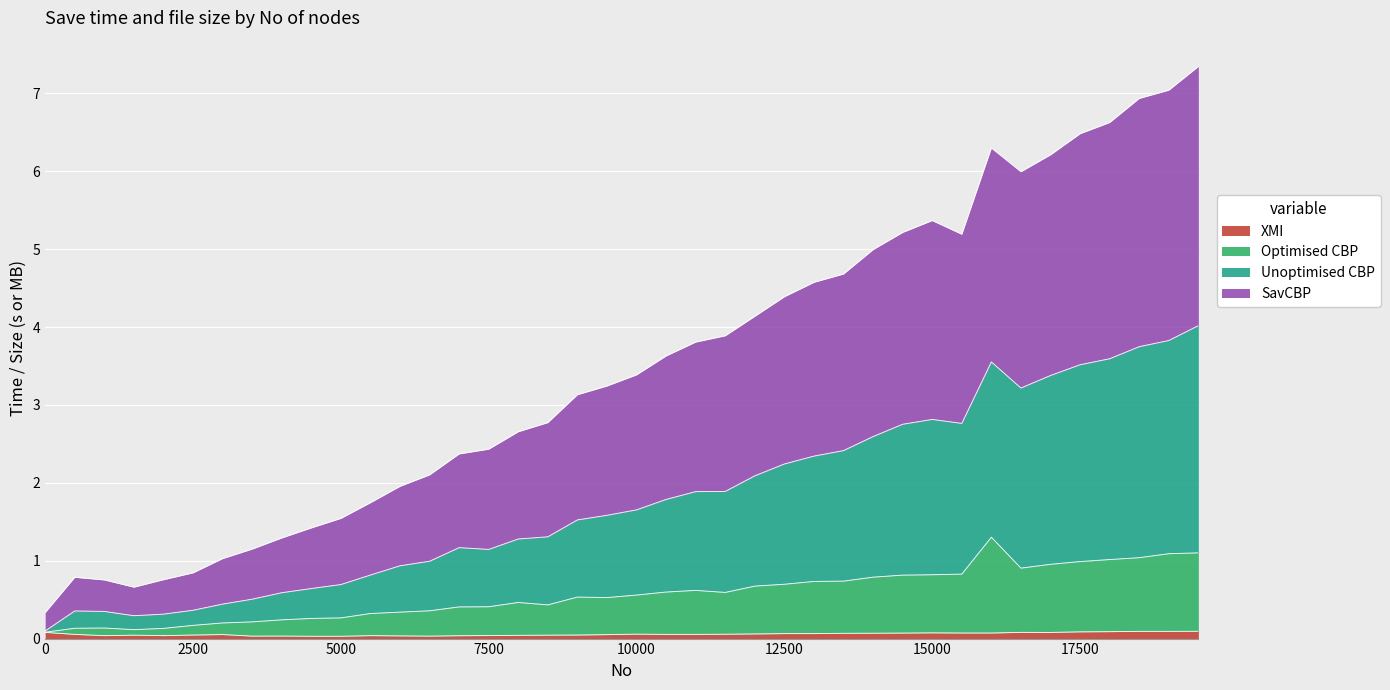

True or false: SavCBP and Unoptimised CBP cross at least once.

False